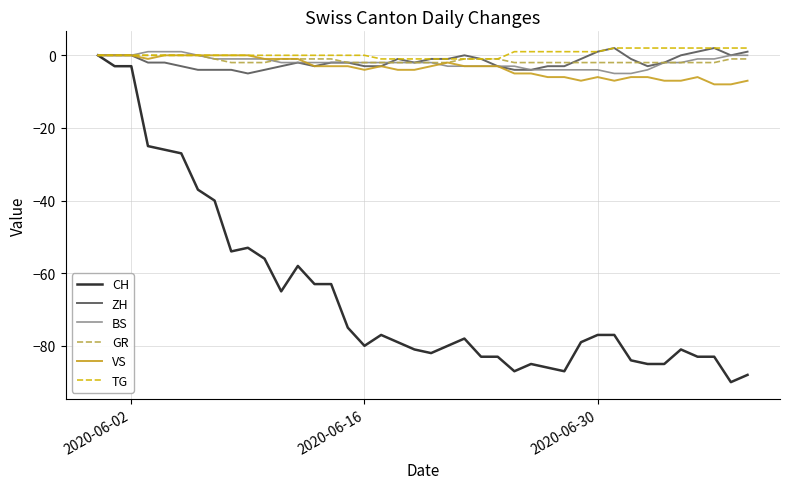

True or false: BS and GR cross at least once.

True